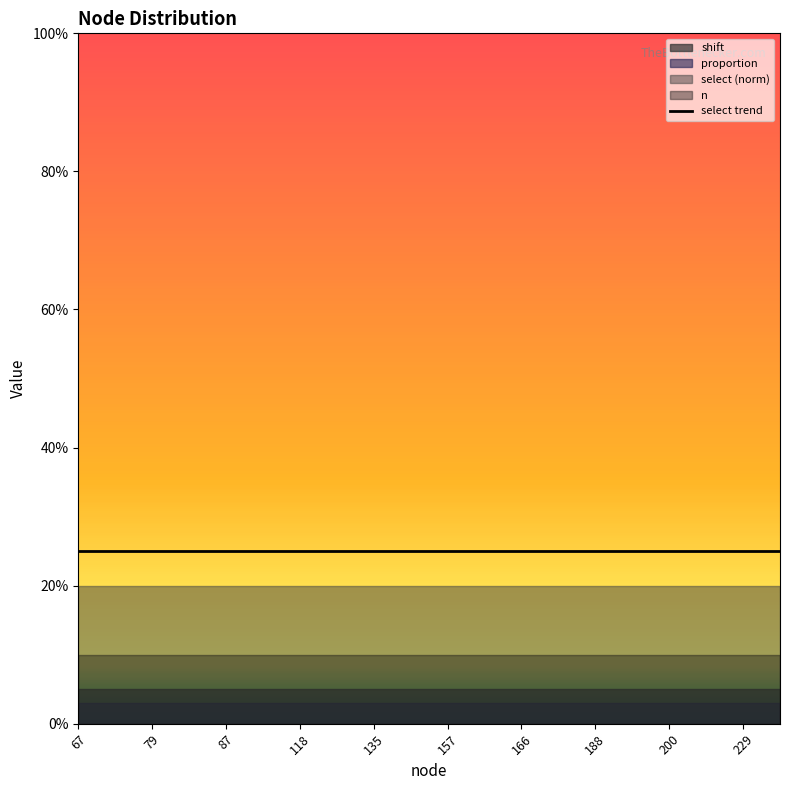

Is this an area chart (filled region under the line)?

No